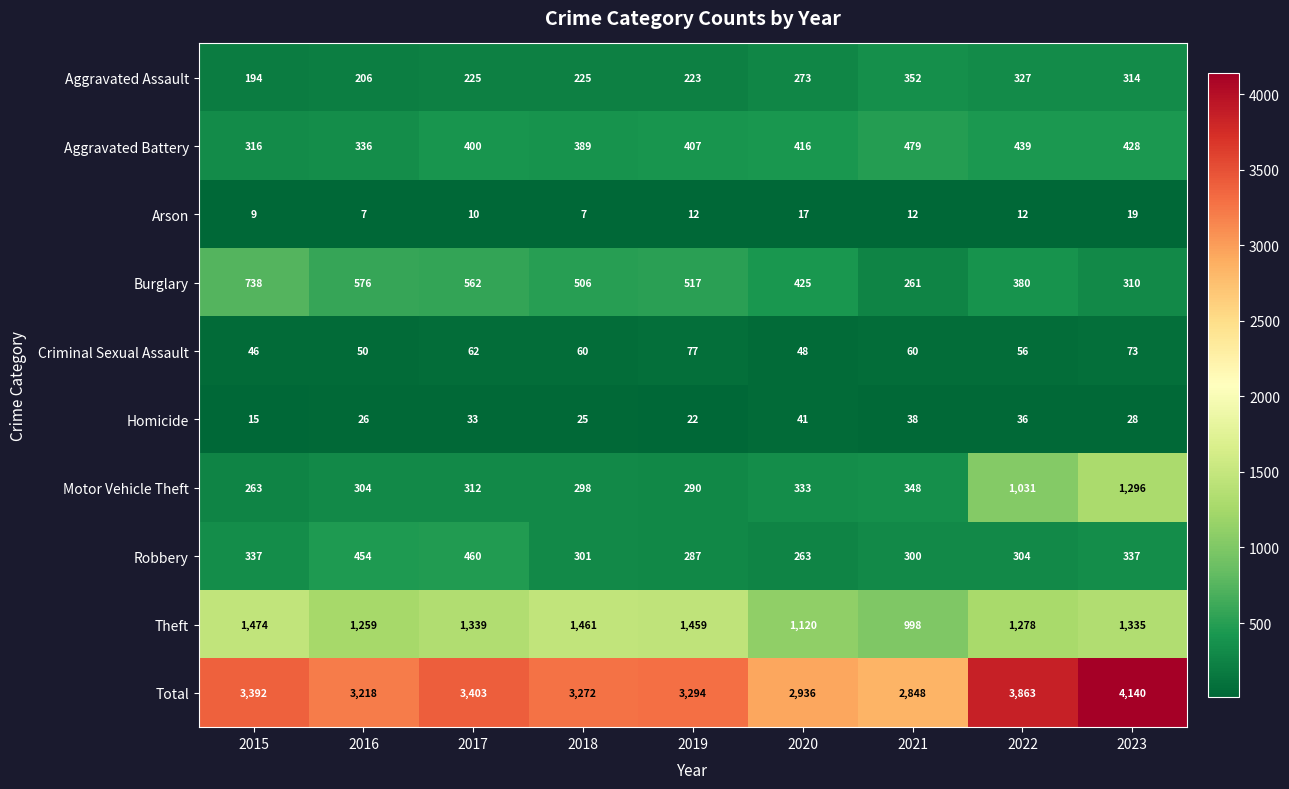

Rank the series by their maximum value, from lowest to highest.

Arson, Homicide, Criminal Sexual Assault, Aggravated Assault, Robbery, Aggravated Battery, Burglary, Motor Vehicle Theft, Theft, Total